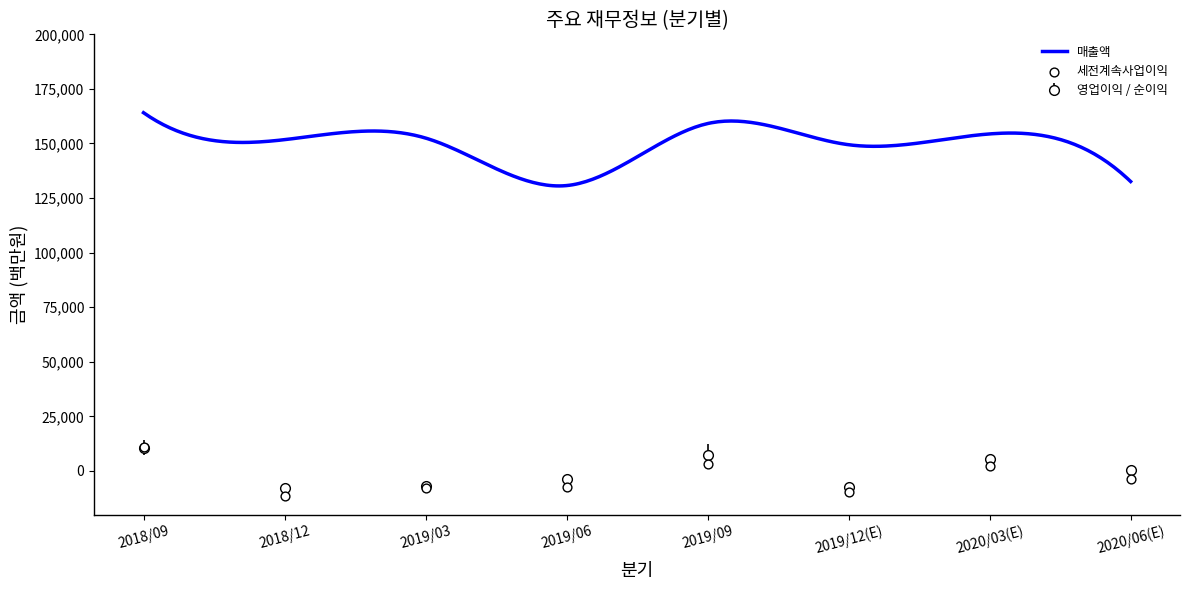

Which series reaches the maximum Y coordinate?

매출액